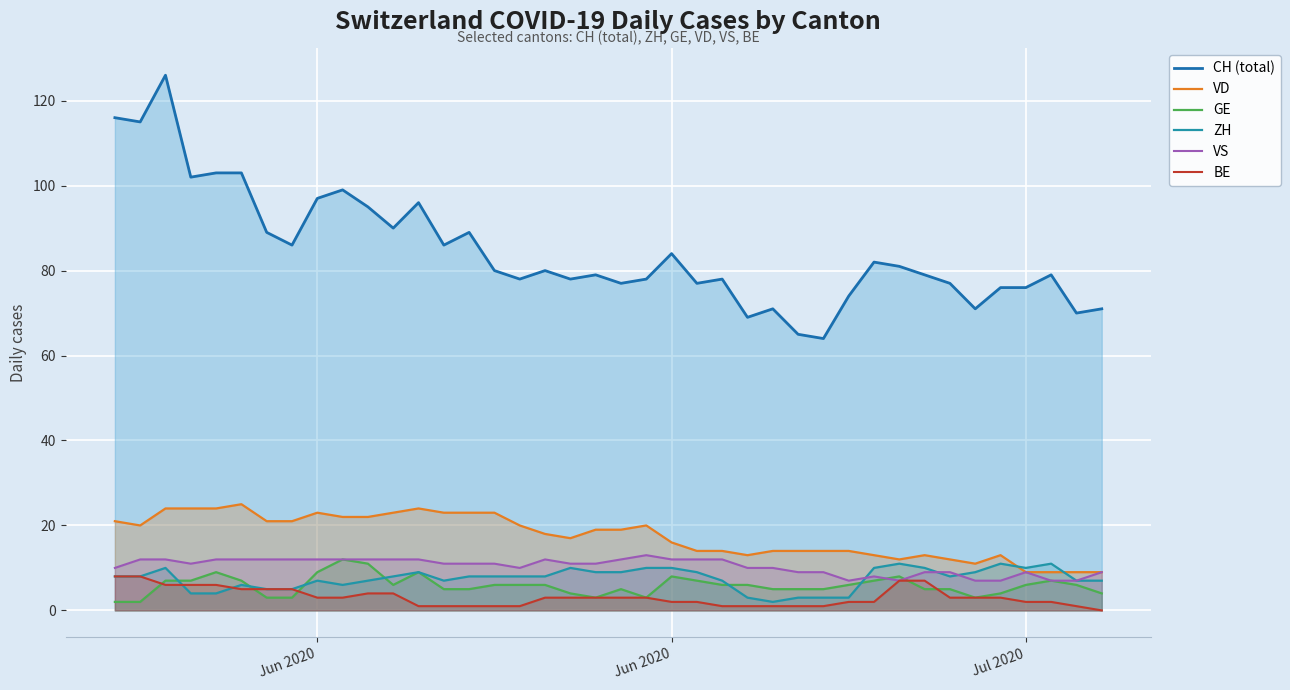

Count the GE values in the range 5 to 7.

23